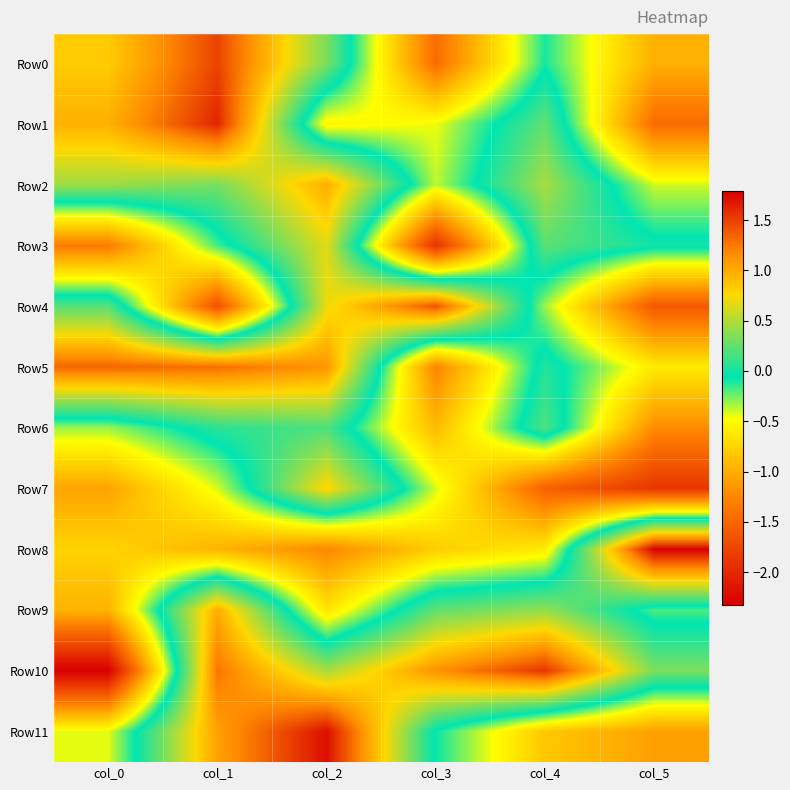

What is the difference between the highest and lowest values at col_0?

3.7